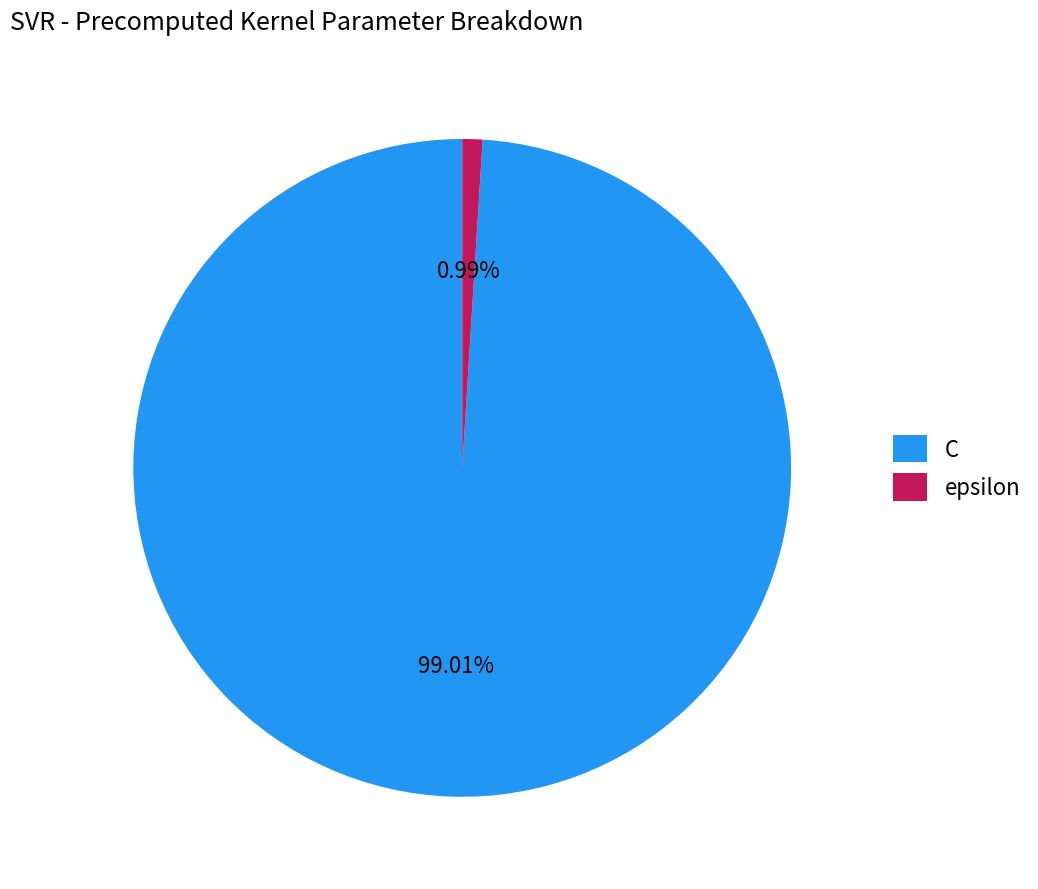

To the nearest percent, what is the difference between the C and epsilon slice percentages?

98%